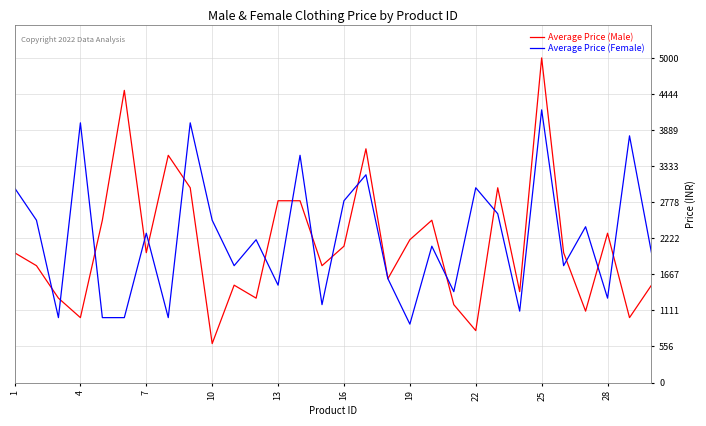

What is the greatest value displayed?

5000